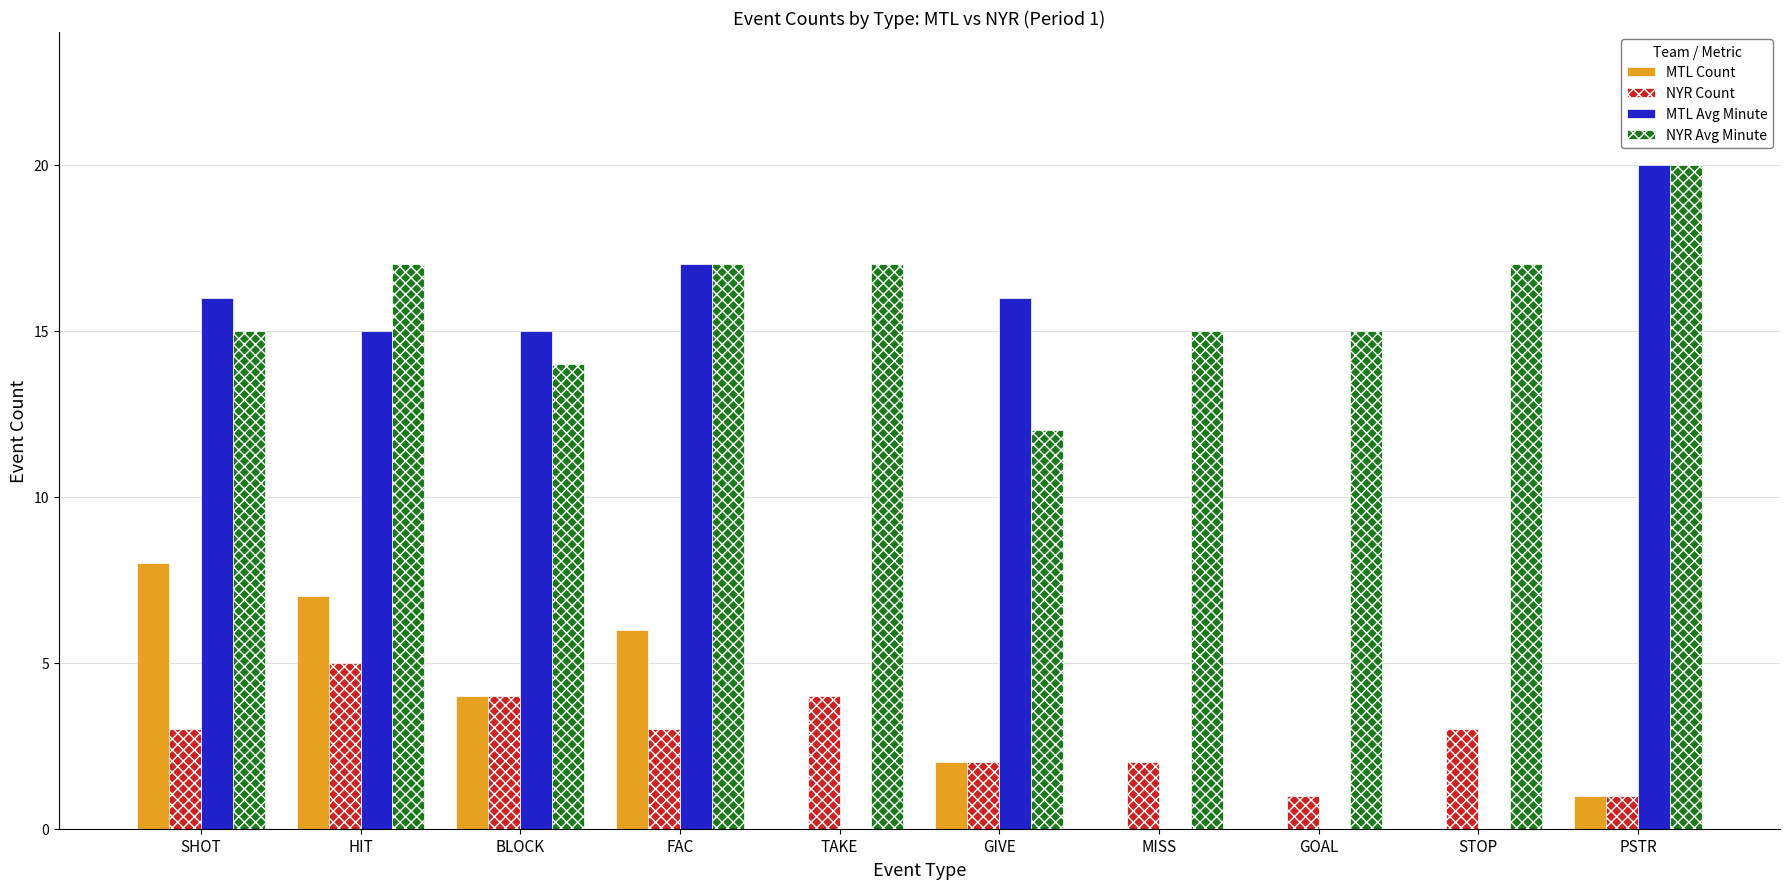

Which category has the highest value across all series?

PSTR